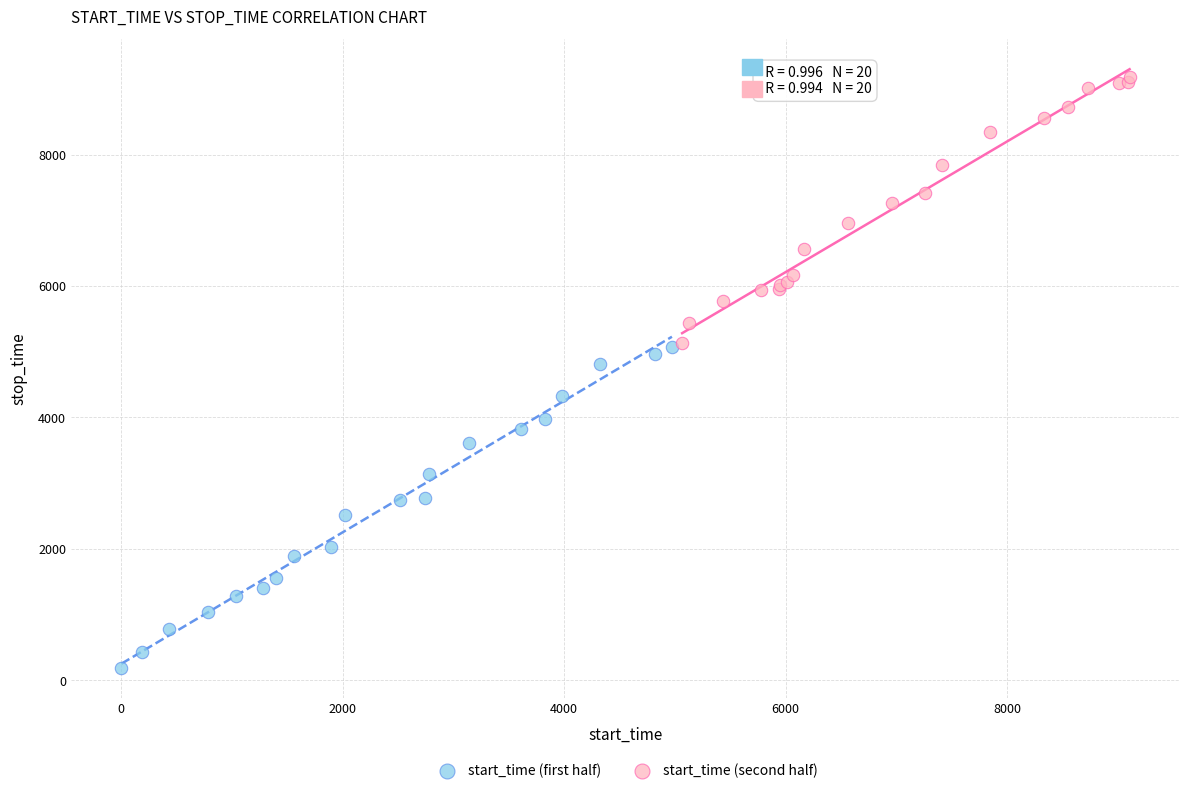

Which series reaches the maximum Y coordinate?

start_time (second half)